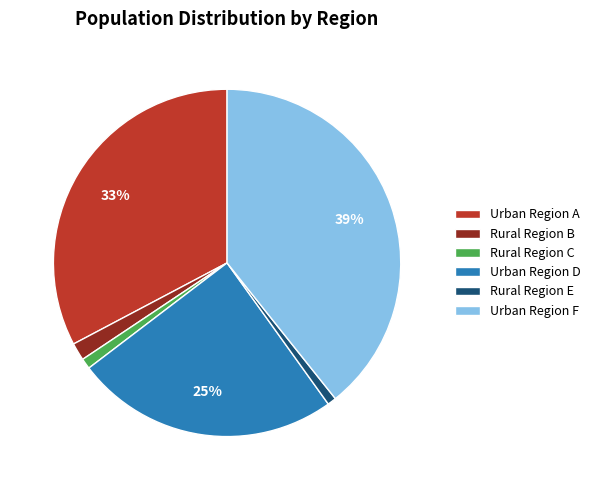

To the nearest percent, what is the average slice percentage?

17%